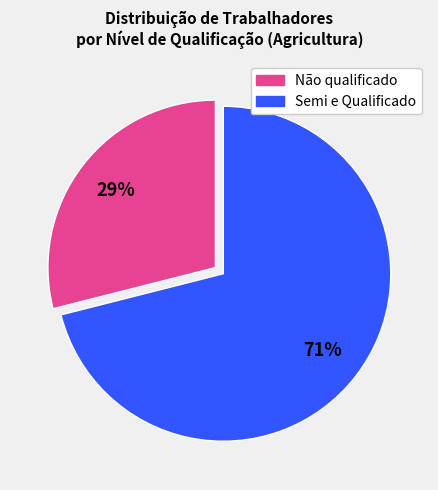

Is there any slice that represents more than half of the pie?

Yes